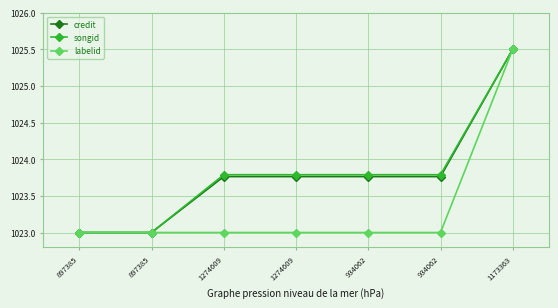

How many data points does each series have?

7